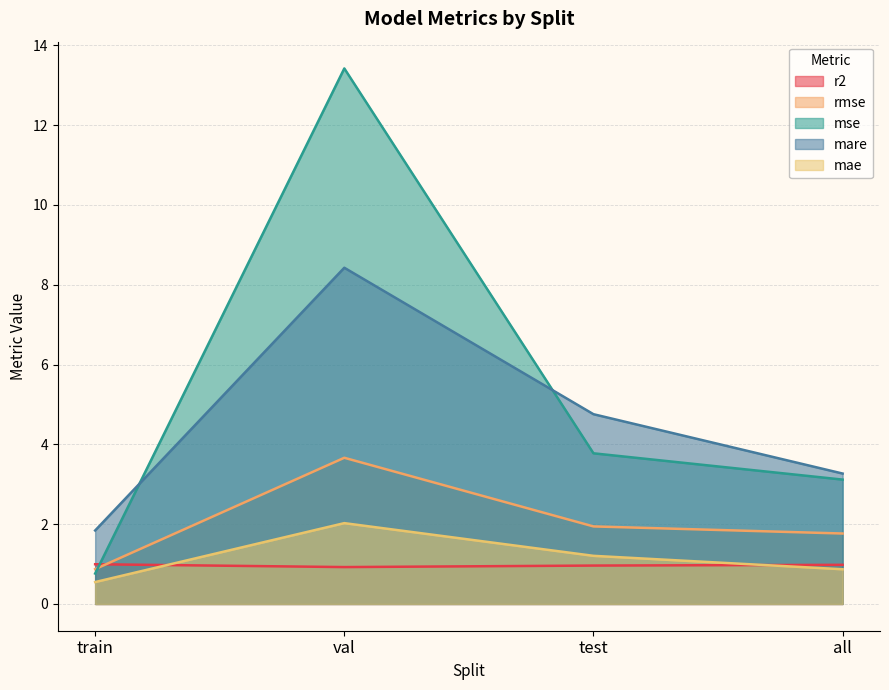

How many lines are shown in the chart?

5